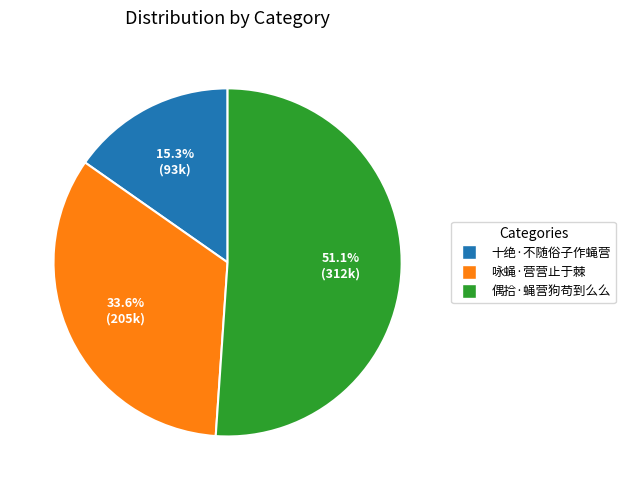

Is 偶拾·蝇营狗苟到么么 the majority of the pie?

Yes